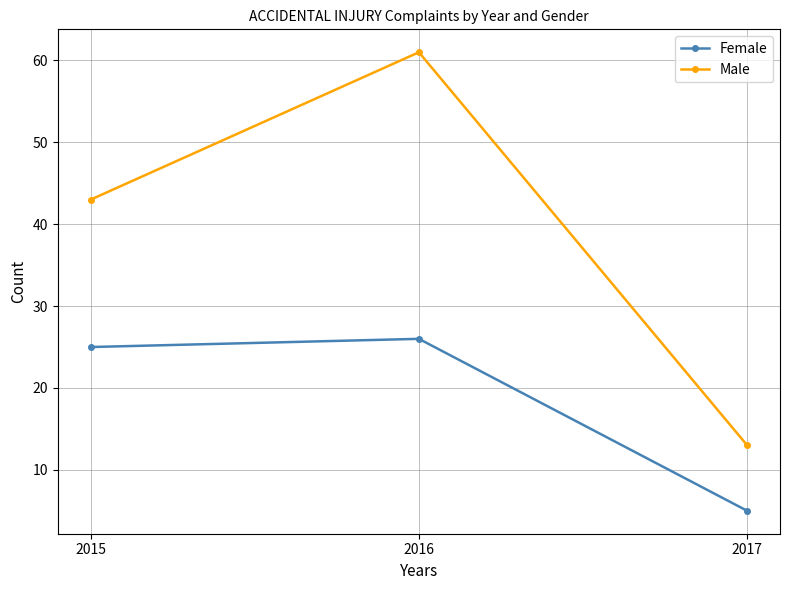

What is the maximum value shown in the chart?

61